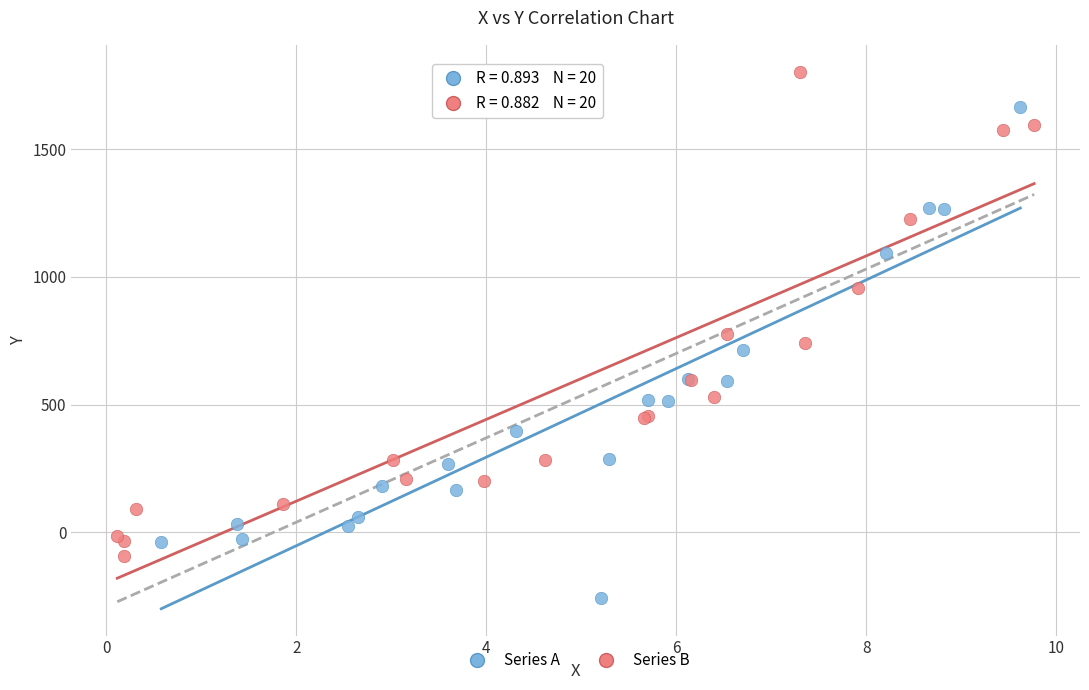

Which series reaches the minimum Y coordinate?

Series A